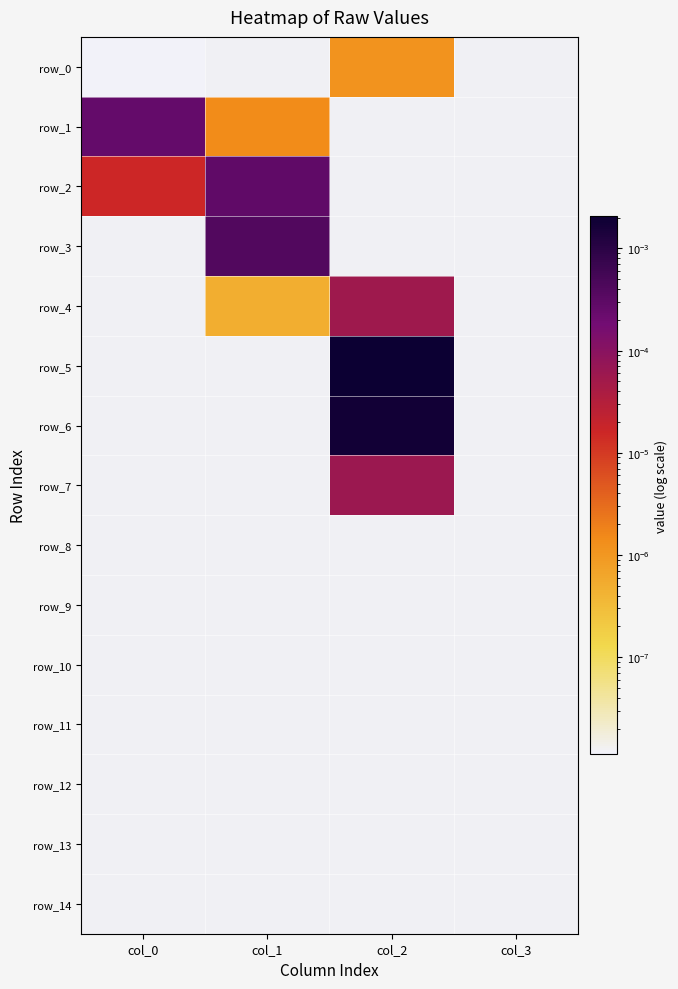

Is the value of row_14 at col_1 greater than the value of row_1 at col_1?

No